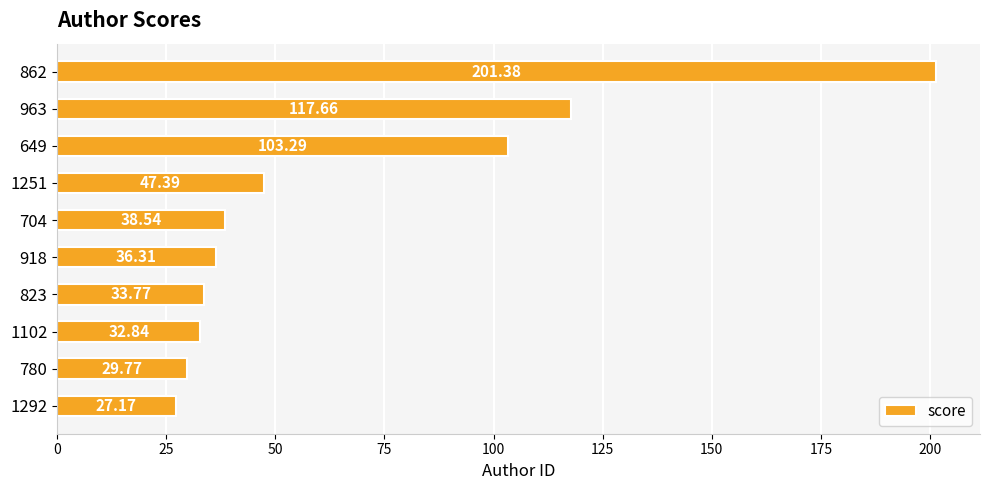

What is the change in value from 862 to 704?

-162.8